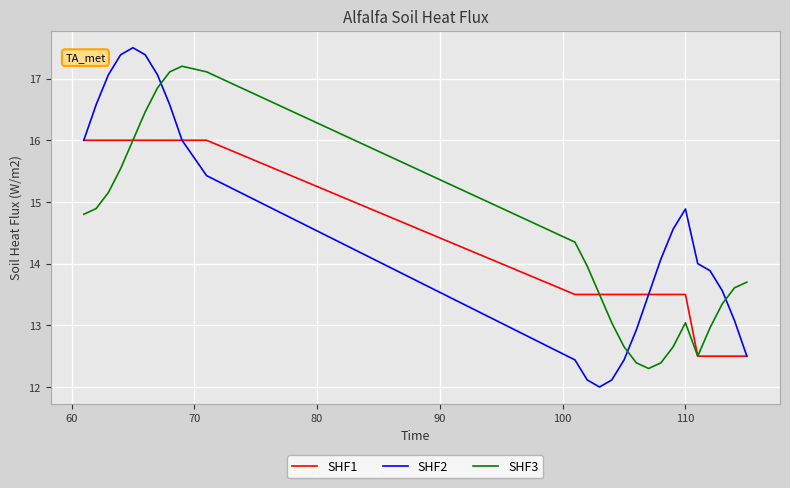

What is the minimum value for SHF2?

12.0